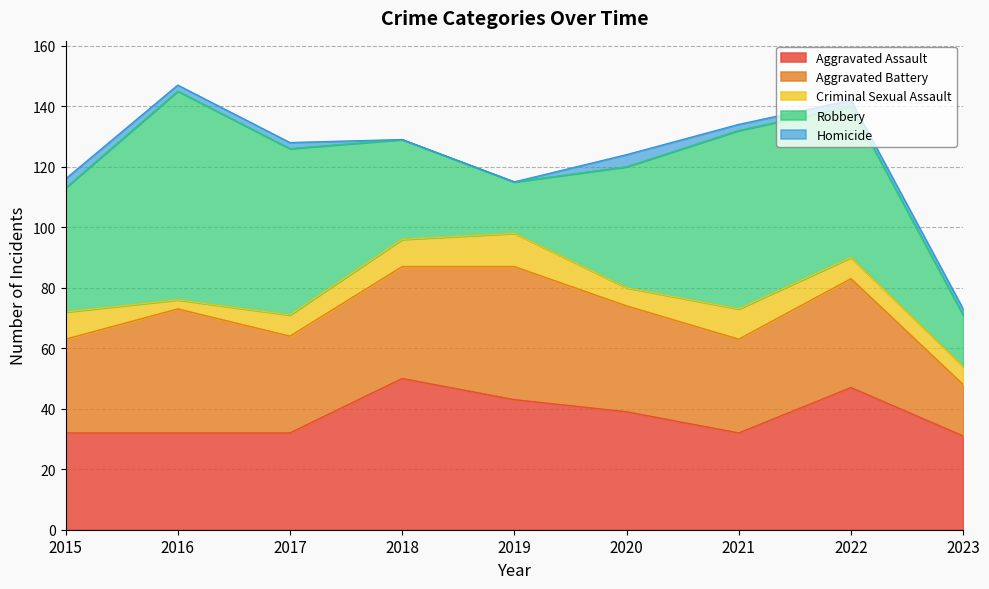

What is the value of the Homicide point at the 6th from the left?

4